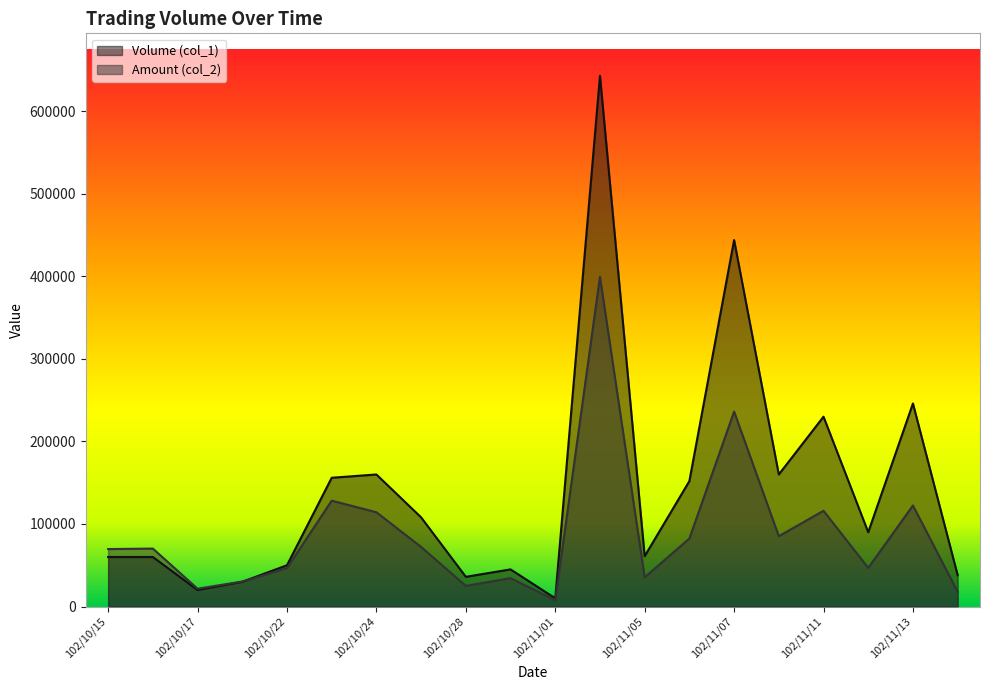

What is the total value across all series at 102/11/11?

346000